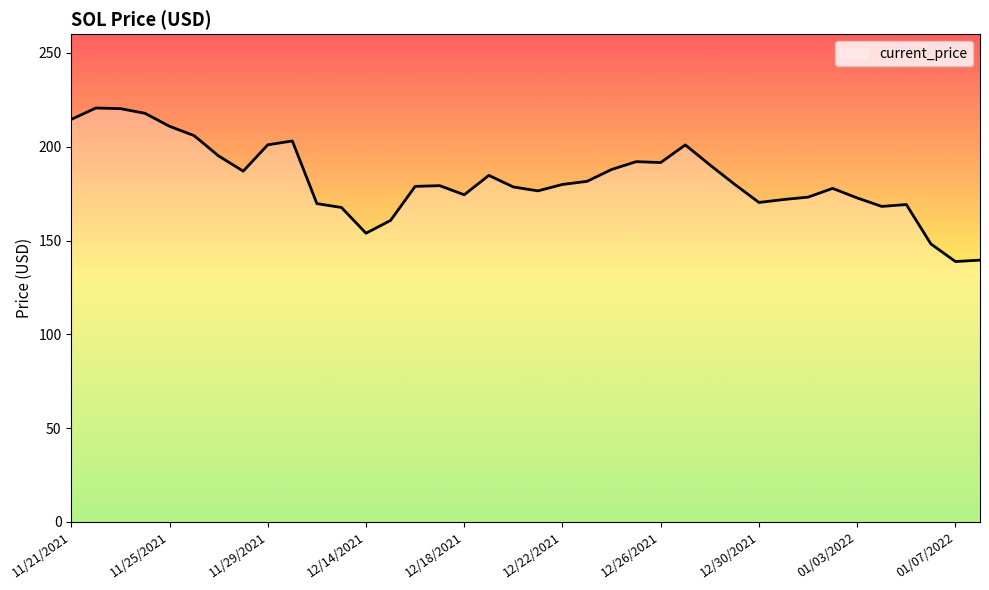

What is the difference between the maximum and minimum values?

81.8